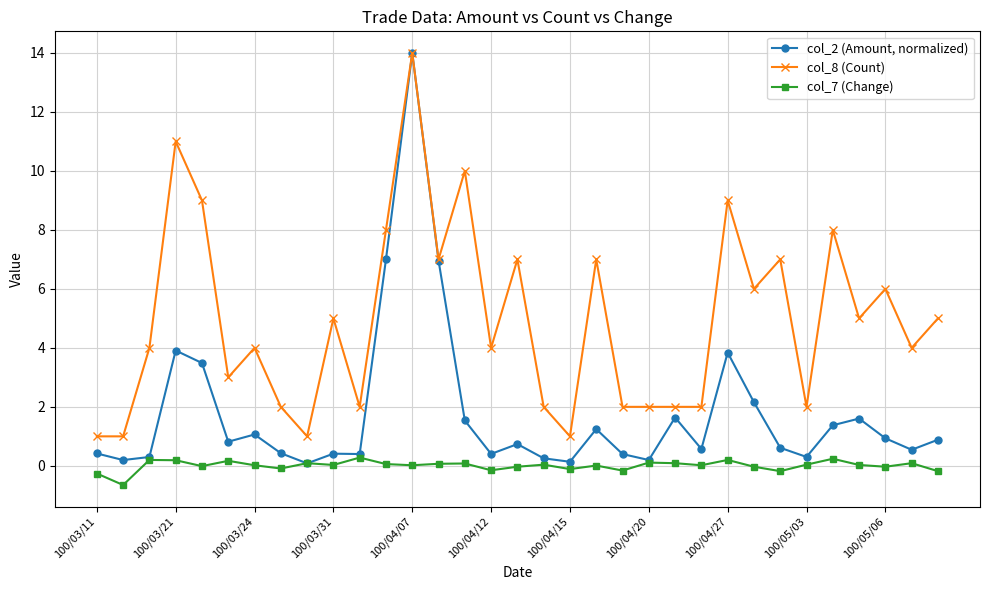

How many lines are shown in the chart?

3